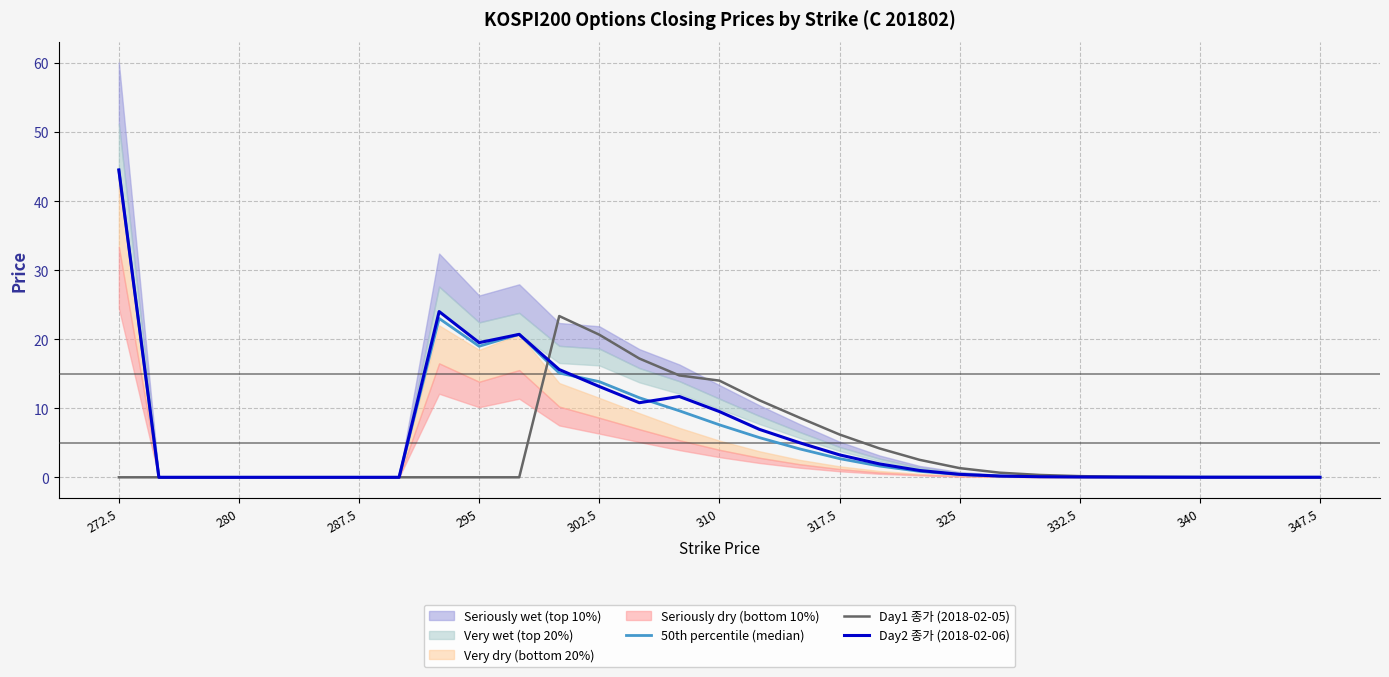

Which series has the largest total across all categories?

Day2 종가 (2018-02-06)